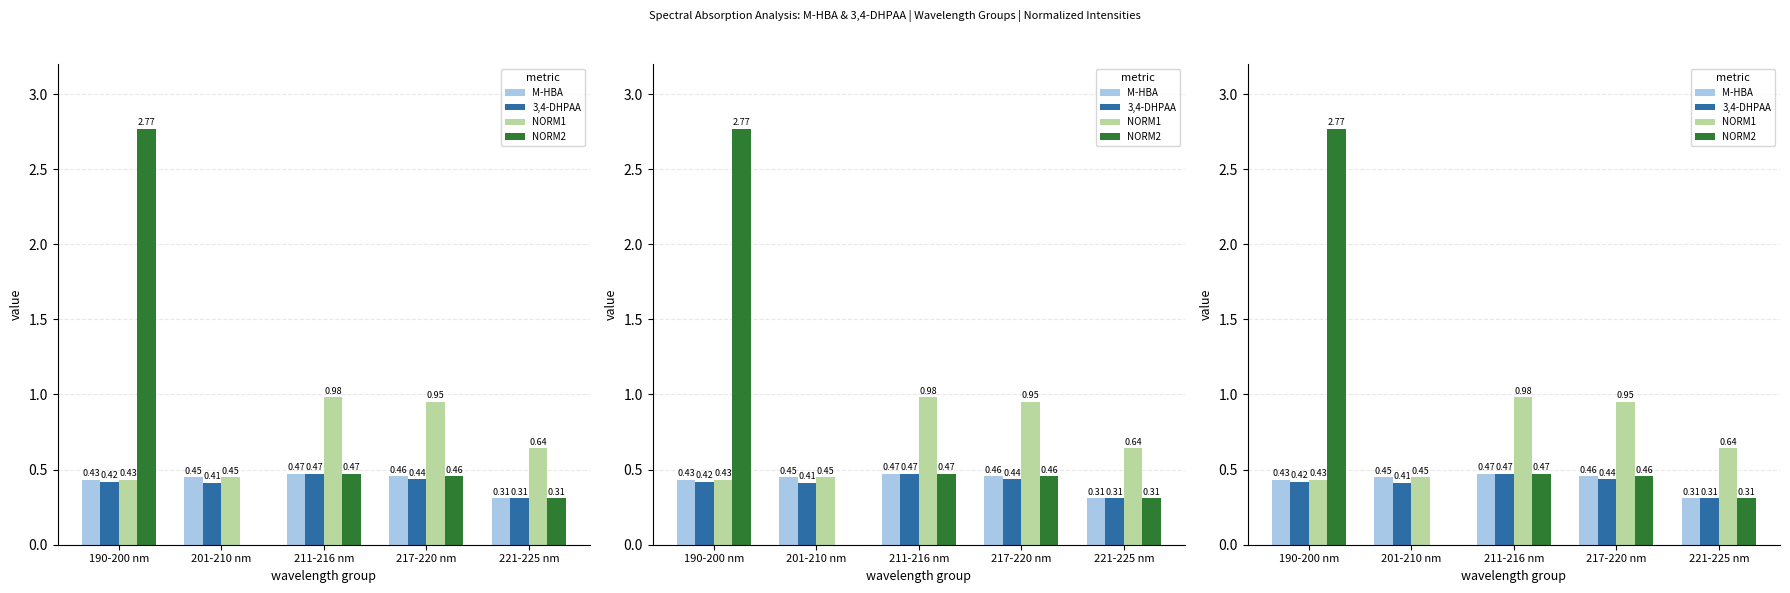

At how many categories does at least one series exceed 2?

1